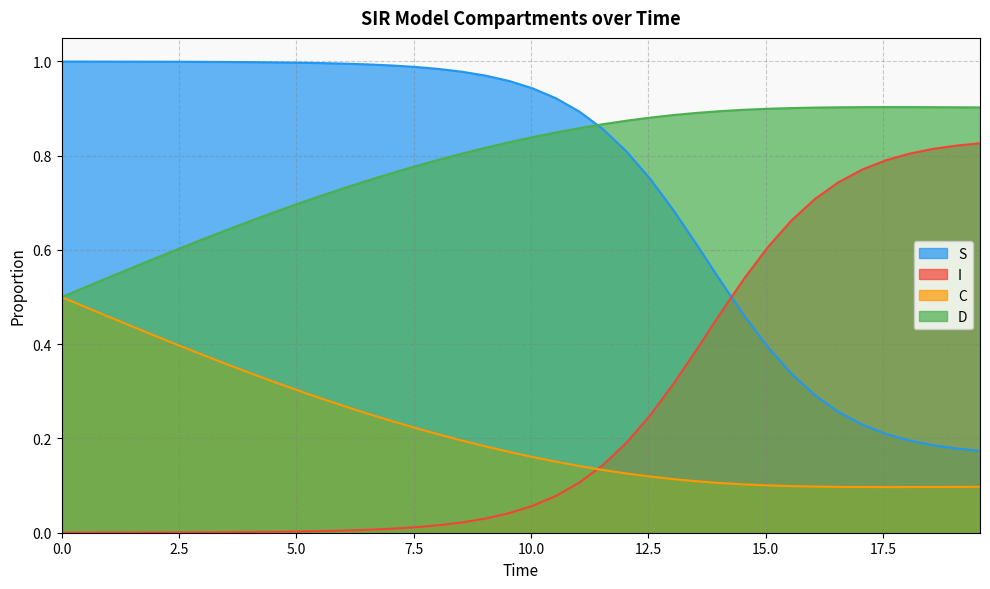

List the series in order of their peak value, highest first.

S, D, I, C